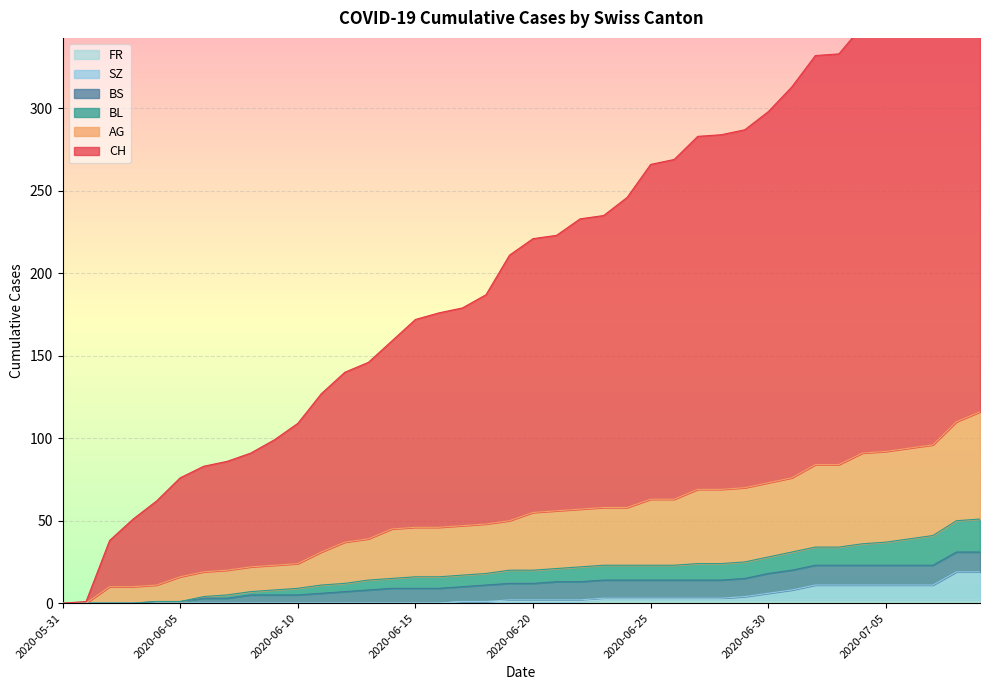

At how many categories does at least one series exceed 285?

11